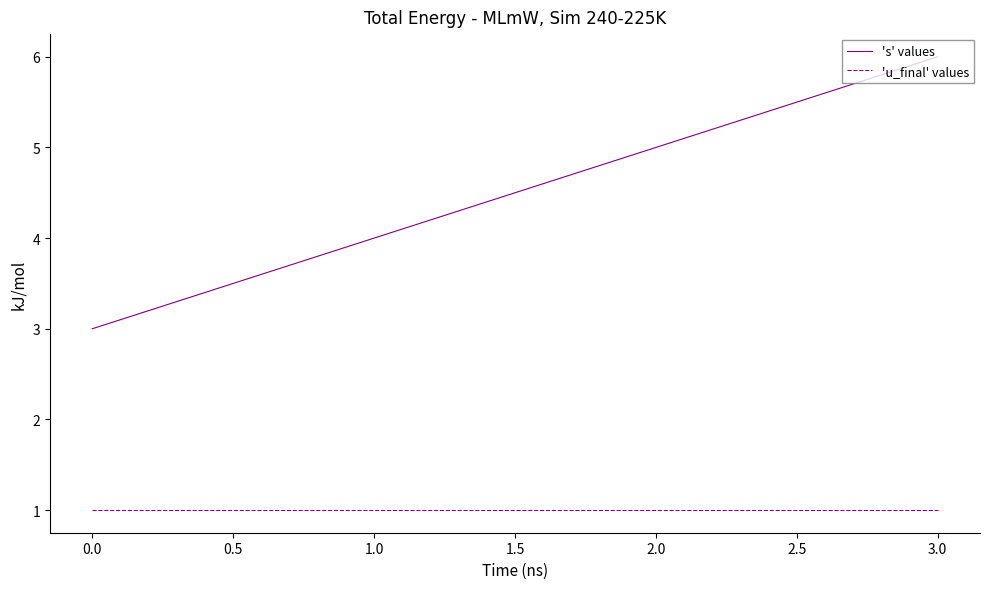

Is it true that 'u_final' values equals 1 at 1.0?

True